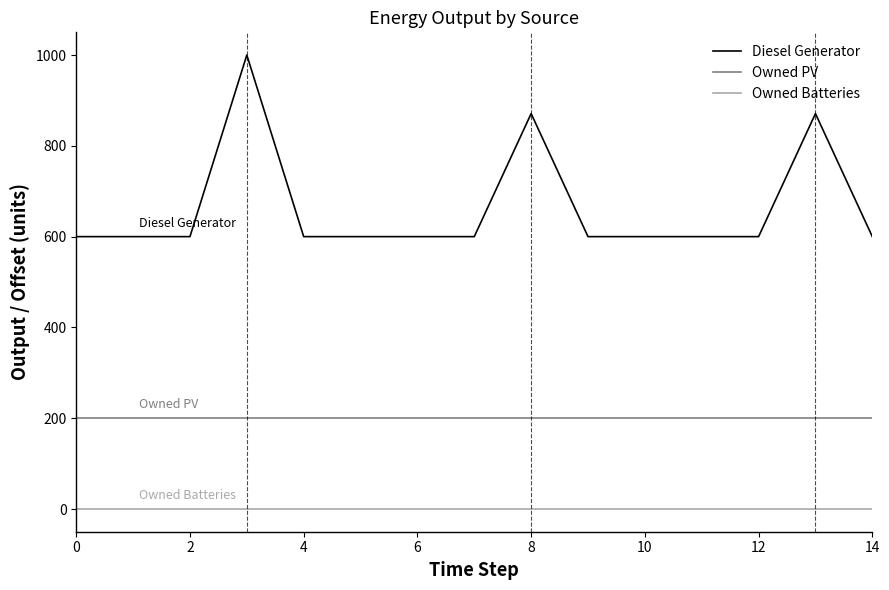

True or false: Owned Batteries and Diesel Generator intersect in this chart.

False